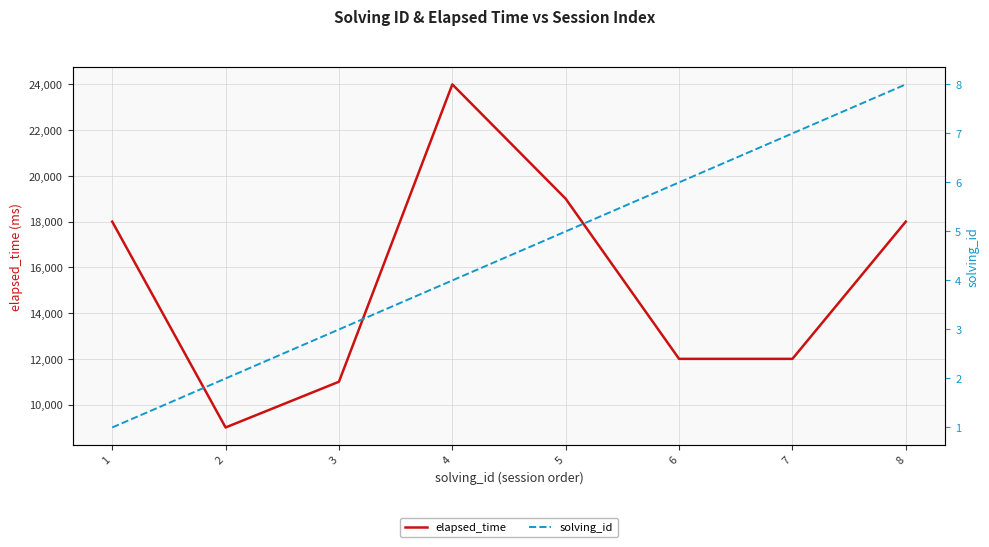

List the labels in order of solving_id value, smallest first.

1, 2, 3, 4, 5, 6, 7, 8